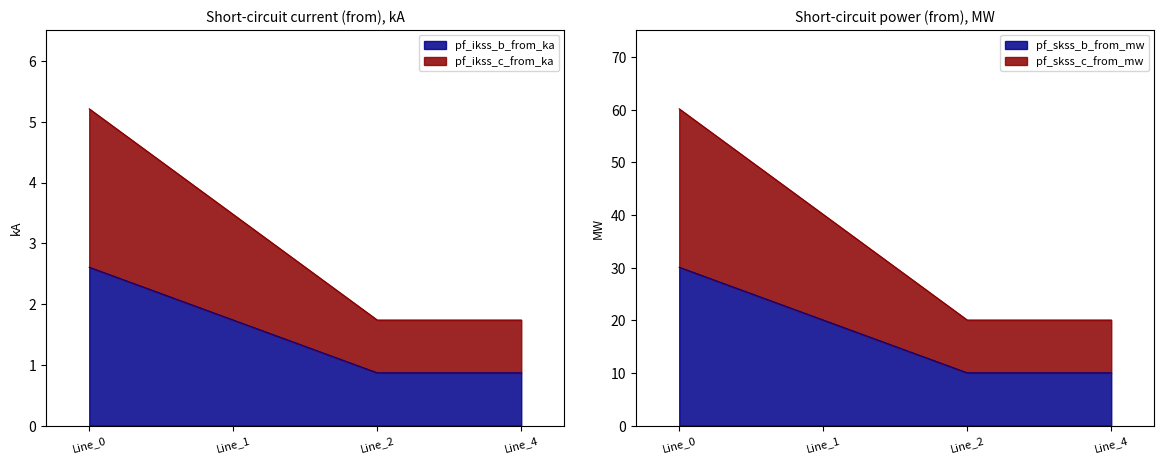

At Line_1, list the series in order from largest to smallest.

pf_ikss_b_to_ka, pf_ikss_c_from_ka, pf_ikss_b_from_ka, pf_ikss_c_to_ka